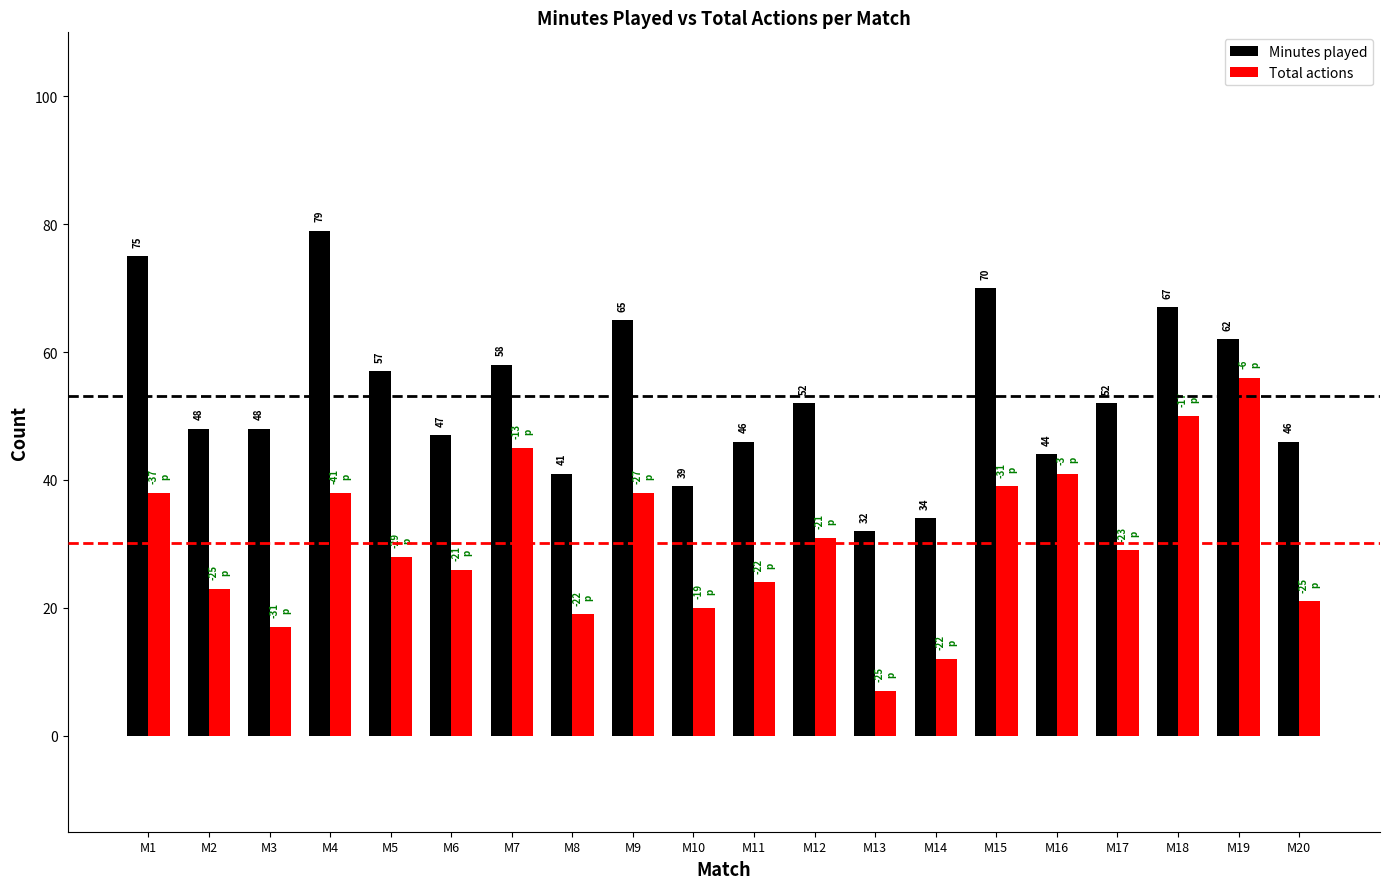

What is the difference between the Total actions values at M7 and M14?

33